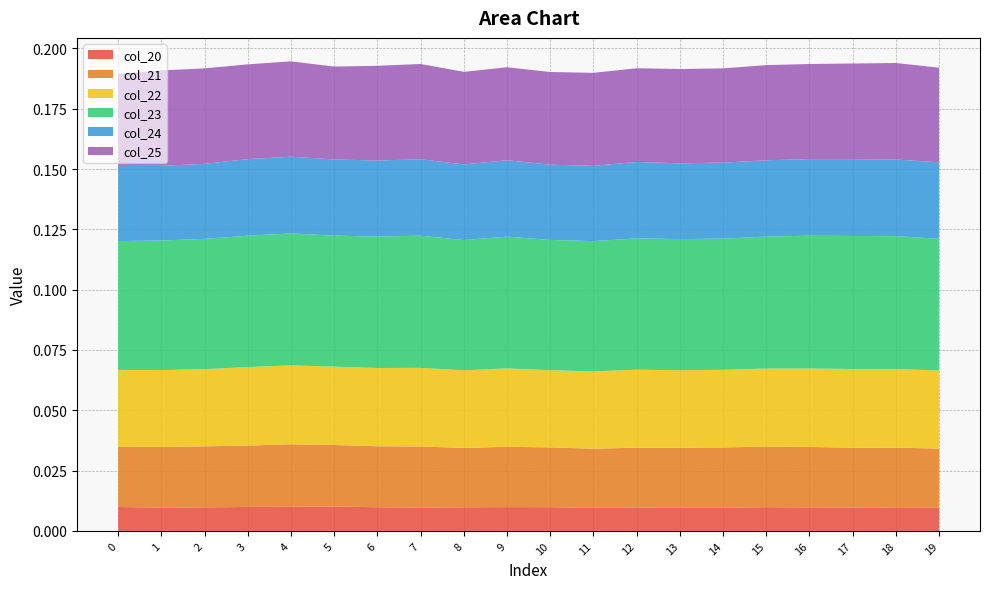

Reading left to right, list all the values displayed in this chart.

col_20: 0=0.0	1=0.0	2=0.0	3=0.0	4=0.0	5=0.0	6=0.0	7=0.0	8=0.0	9=0.0	10=0.0	11=0.0	12=0.0	13=0.0	14=0.0	15=0.0	16=0.0	17=0.0	18=0.0	19=0.0
col_21: 0=0.0	1=0.0	2=0.0	3=0.0	4=0.0	5=0.0	6=0.0	7=0.0	8=0.0	9=0.0	10=0.0	11=0.0	12=0.0	13=0.0	14=0.0	15=0.0	16=0.0	17=0.0	18=0.0	19=0.0
col_22: 0=0.0	1=0.0	2=0.0	3=0.0	4=0.0	5=0.0	6=0.0	7=0.0	8=0.0	9=0.0	10=0.0	11=0.0	12=0.0	13=0.0	14=0.0	15=0.0	16=0.0	17=0.0	18=0.0	19=0.0
col_23: 0=0.1	1=0.1	2=0.1	3=0.1	4=0.1	5=0.1	6=0.1	7=0.1	8=0.1	9=0.1	10=0.1	11=0.1	12=0.1	13=0.1	14=0.1	15=0.1	16=0.1	17=0.1	18=0.1	19=0.1
col_24: 0=0.0	1=0.0	2=0.0	3=0.0	4=0.0	5=0.0	6=0.0	7=0.0	8=0.0	9=0.0	10=0.0	11=0.0	12=0.0	13=0.0	14=0.0	15=0.0	16=0.0	17=0.0	18=0.0	19=0.0
col_25: 0=0.0	1=0.0	2=0.0	3=0.0	4=0.0	5=0.0	6=0.0	7=0.0	8=0.0	9=0.0	10=0.0	11=0.0	12=0.0	13=0.0	14=0.0	15=0.0	16=0.0	17=0.0	18=0.0	19=0.0